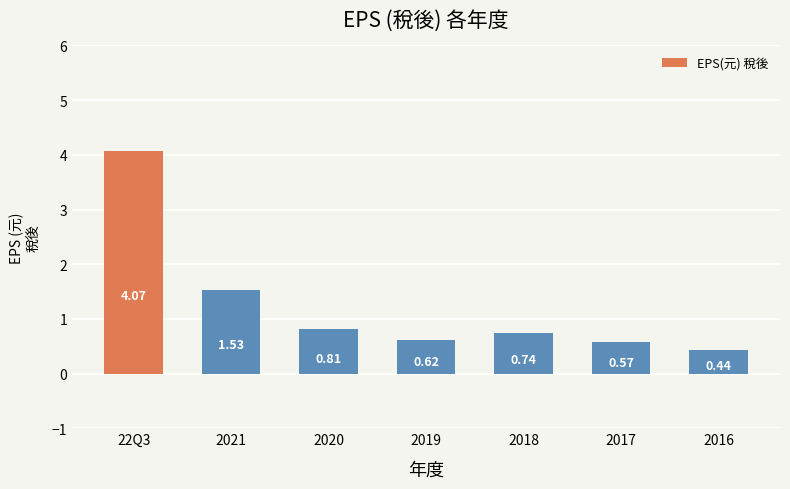

Are the bars grouped side by side (vs. stacked)?

No